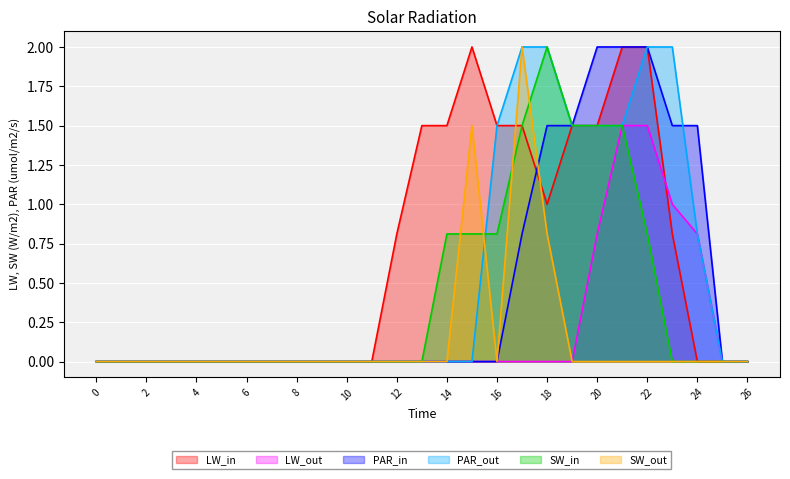

Is it true that col_14 equals 0.0 at 23?

True